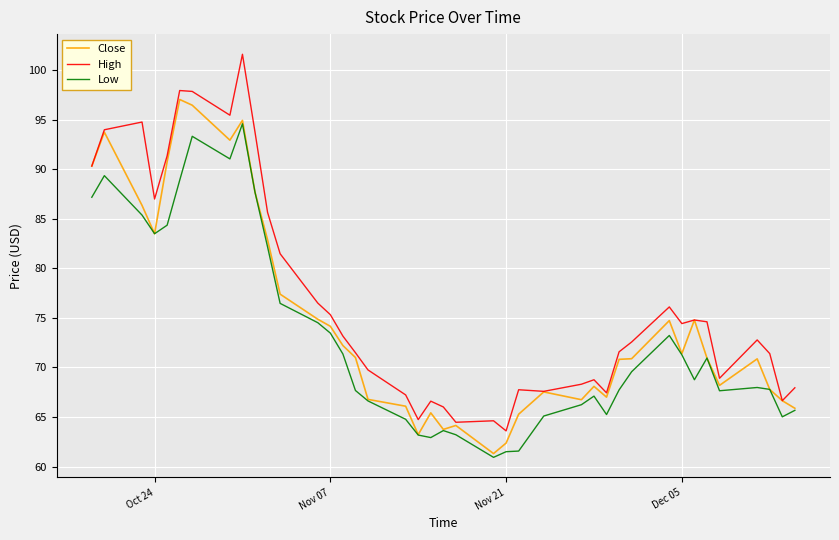

Which series has the largest total across all categories?

High